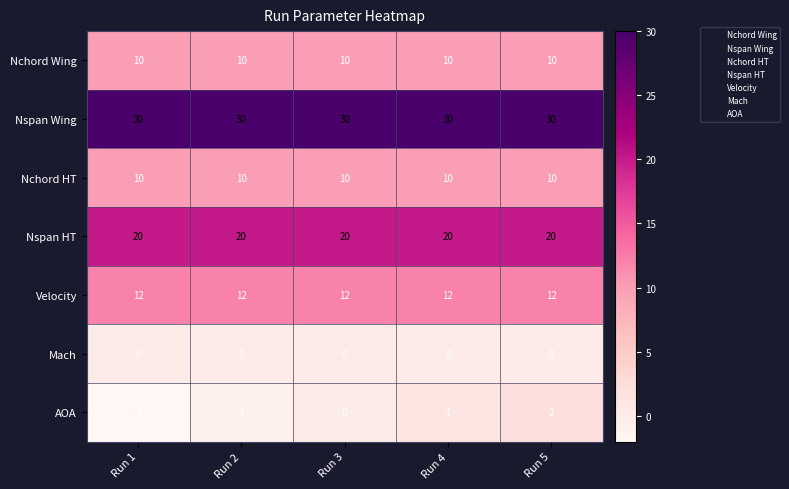

Is it true that Nspan Wing equals 30 at Run 4?

True